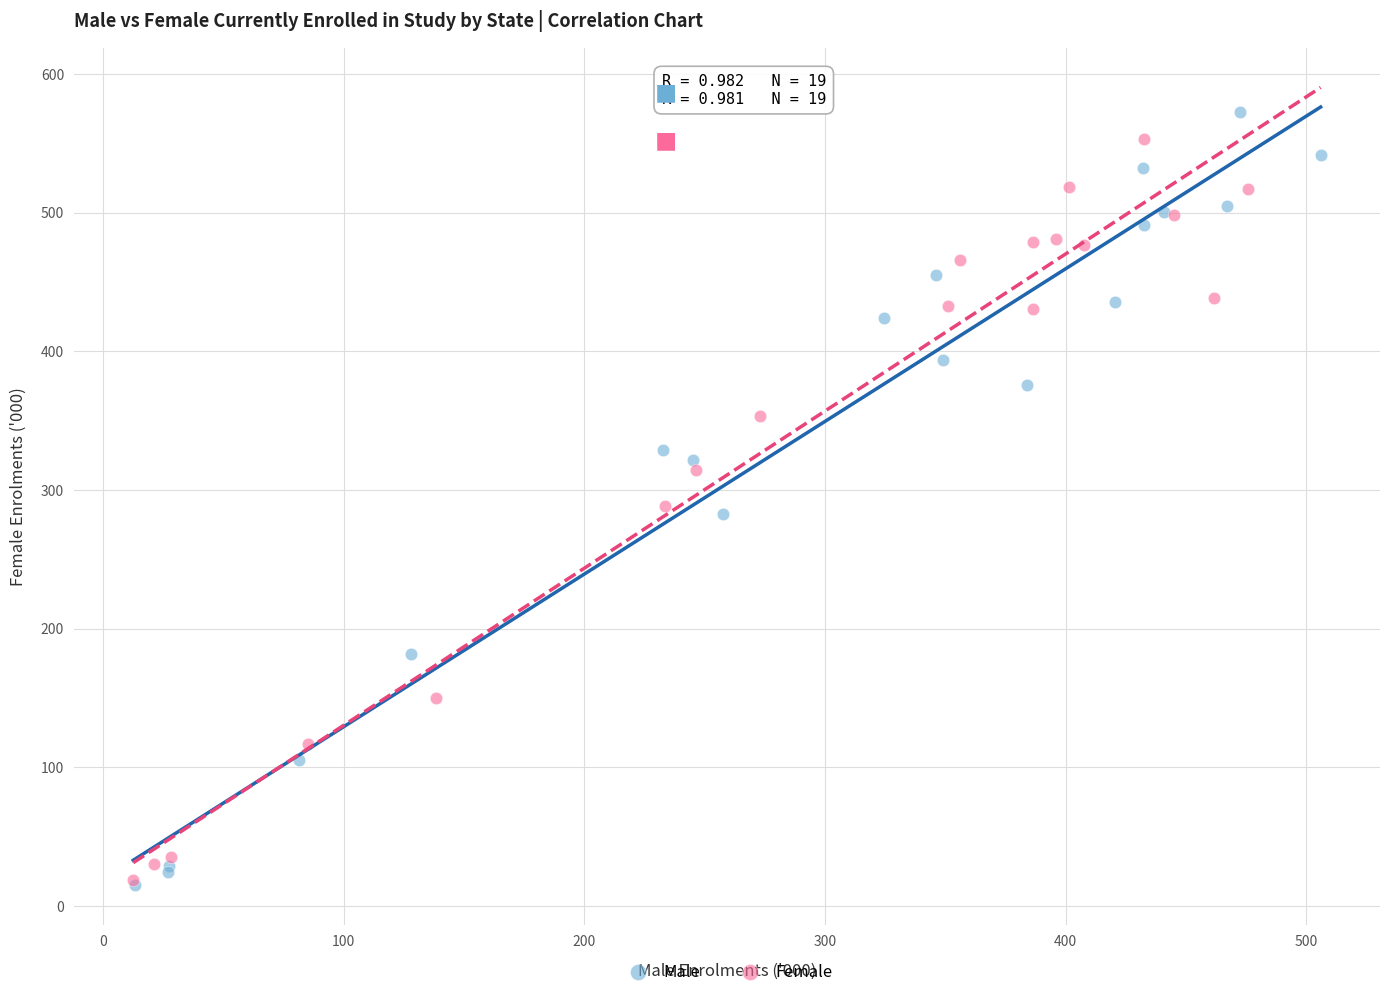

What are all the series names shown in the legend?

Male, Female